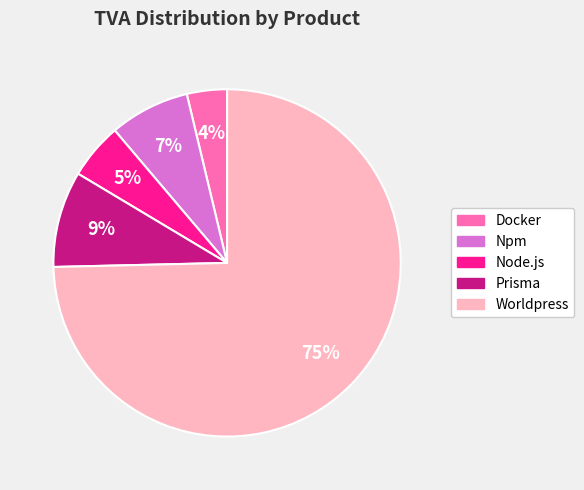

Which has a higher value, Prisma or Node.js?

Prisma